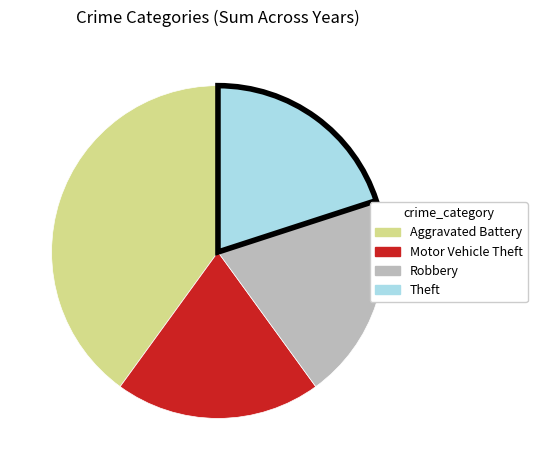

Do Theft and Motor Vehicle Theft together represent more than half of the pie?

No